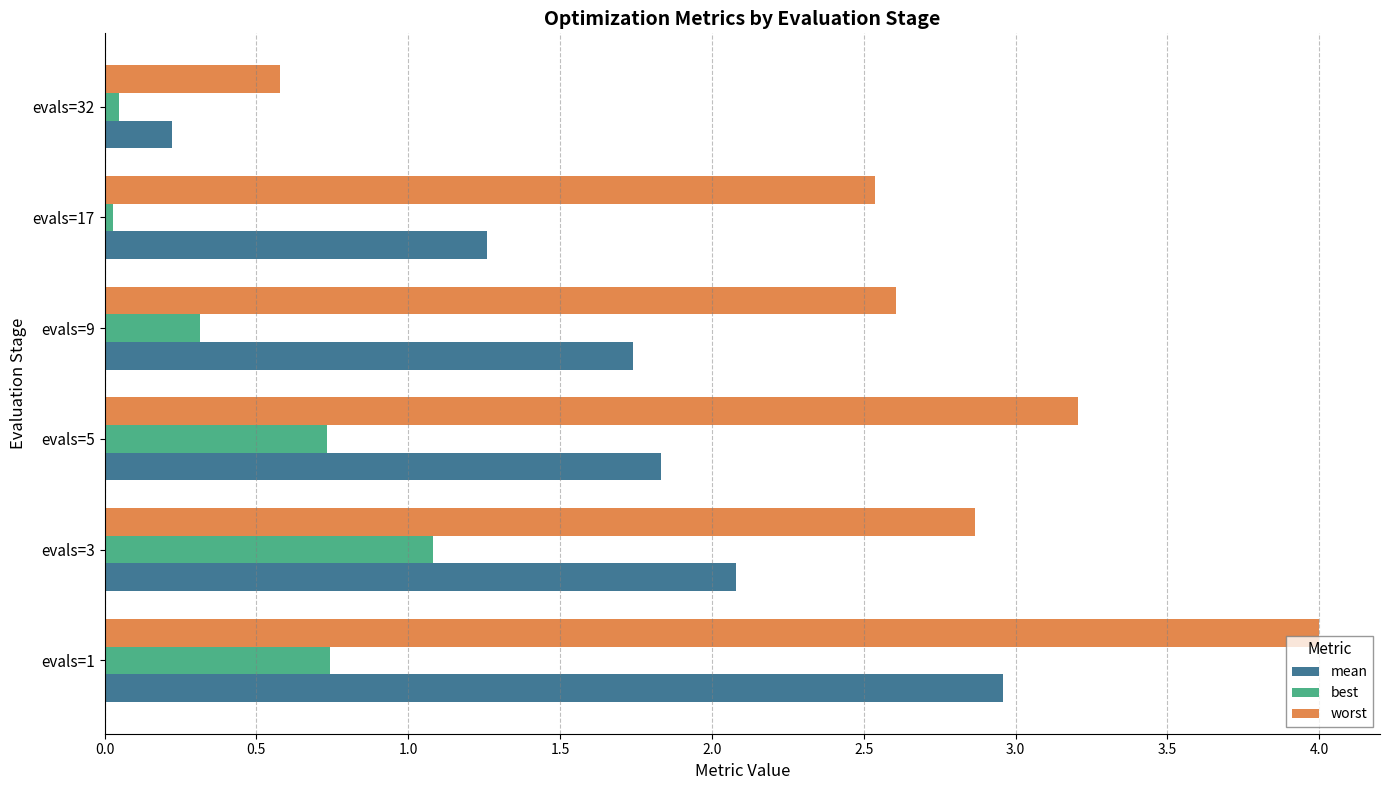

At how many categories does at least one series exceed 0?

6